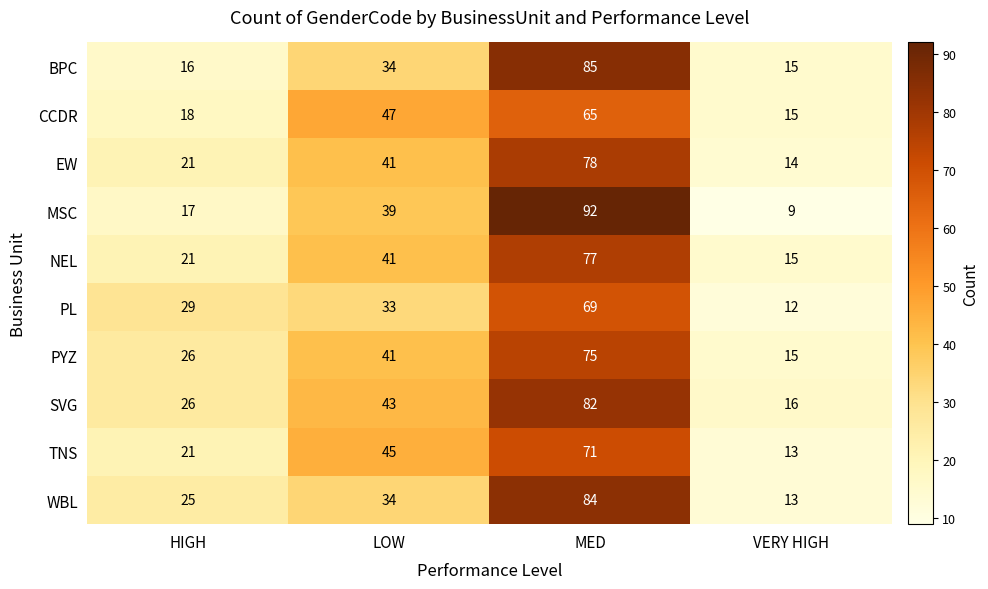

The BPC series shows 6 at VERY HIGH. True or false?

False